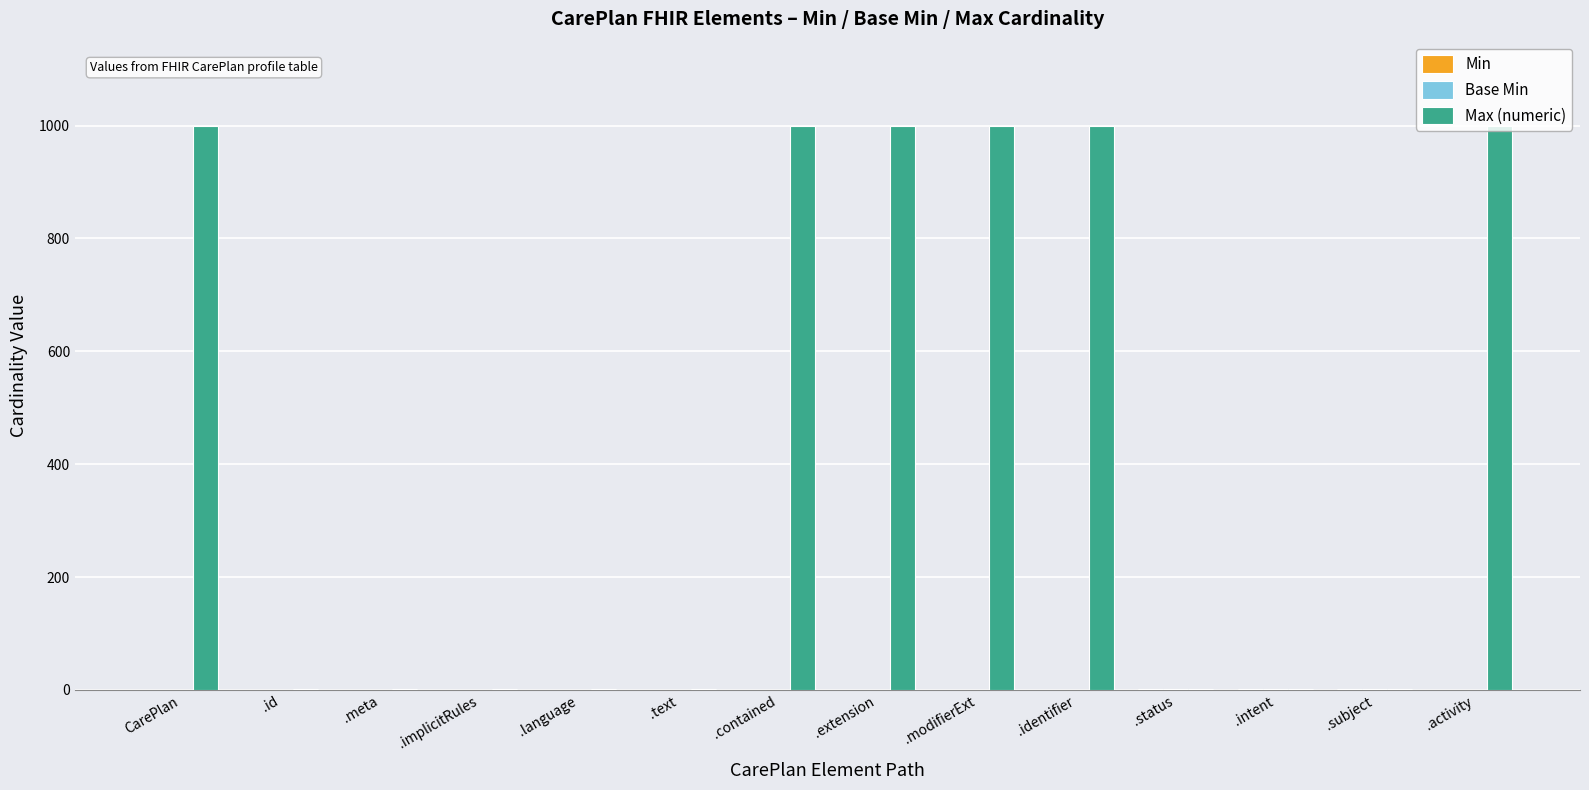

Which series has the largest total across all categories?

Max (numeric)